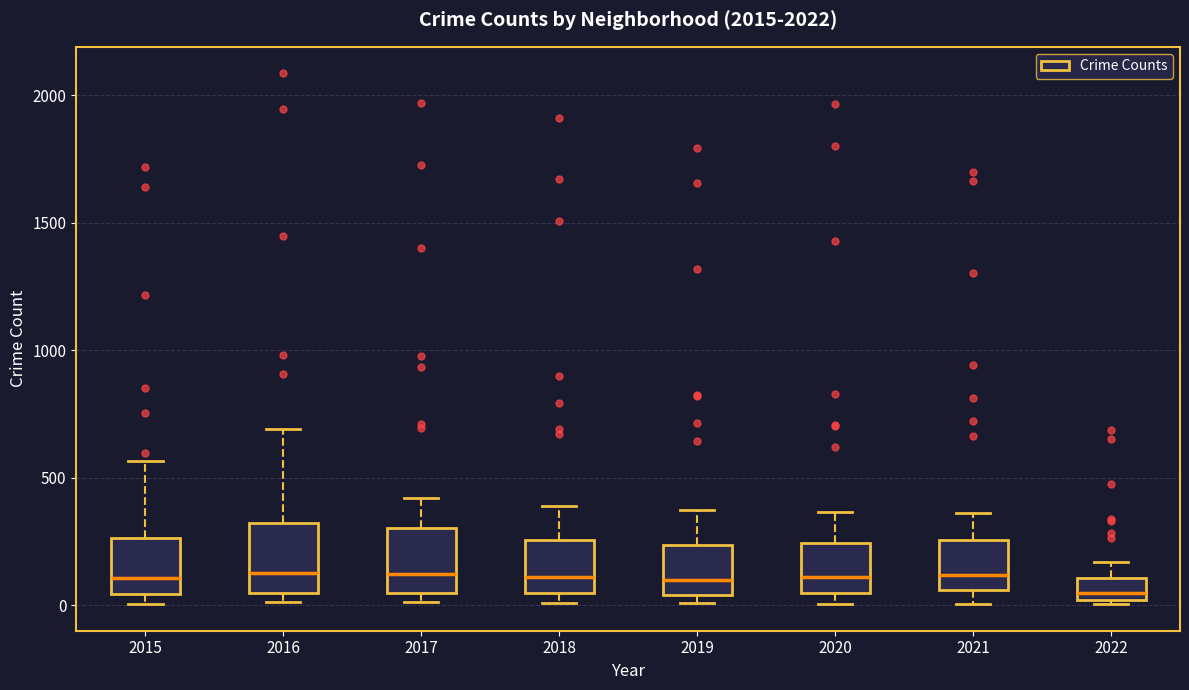

Reading left to right, read every box against the y-axis: the position of its median line, the range the box covers, and the ends of its whiskers. The values are not printed on the chart, so give them approximately, as read against the axis.

2015: median 100, box 50 to 250, whiskers 0 to 550
2016: median 150, box 50 to 300, whiskers 0 to 700
2017: median 100, box 50 to 300, whiskers 0 to 400
2018: median 100, box 50 to 250, whiskers 0 to 400
2019: median 100, box 50 to 250, whiskers 0 to 400
2020: median 100, box 50 to 250, whiskers 0 to 350
2021: median 100, box 50 to 250, whiskers 0 to 350
2022: median 50, box 0 to 100, whiskers 0 (just below the box's lower edge) to 150